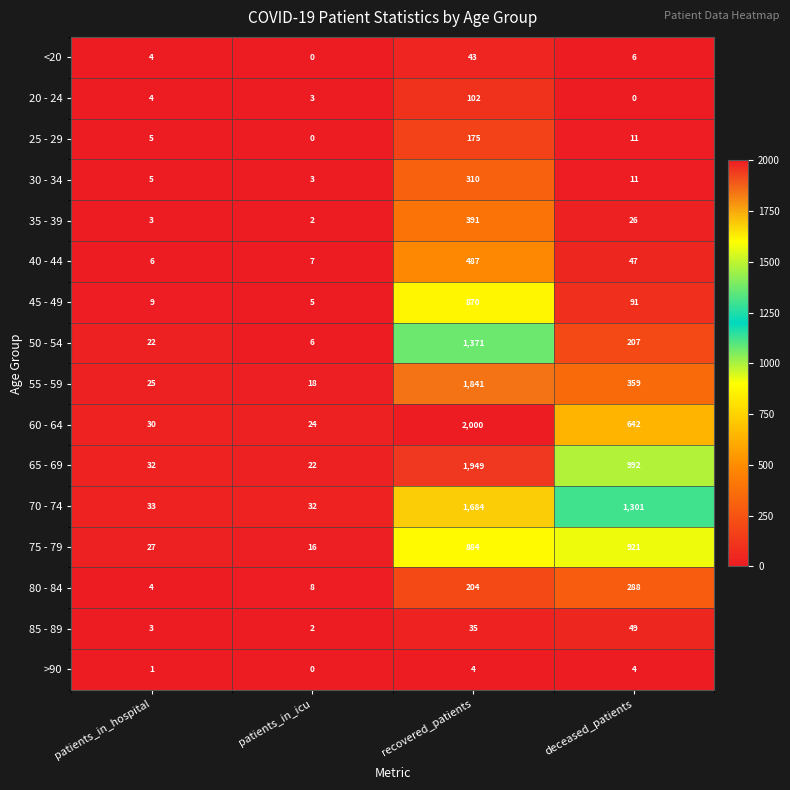

Read the 50 - 54 value at patients_in_hospital.

22